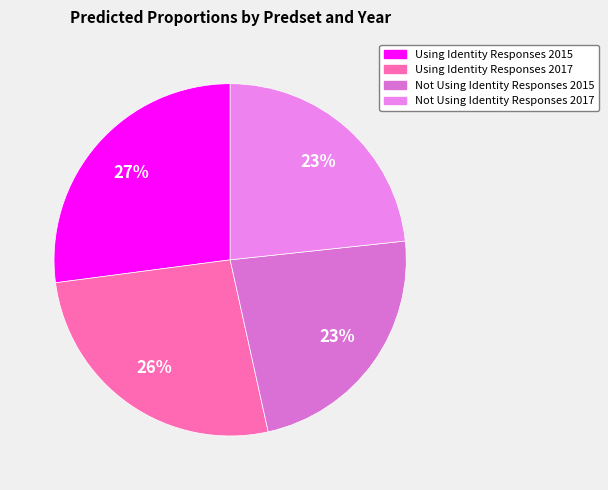

What percentage do Not Using Identity Responses 2015 and Using Identity Responses 2015 together represent?

50.3%